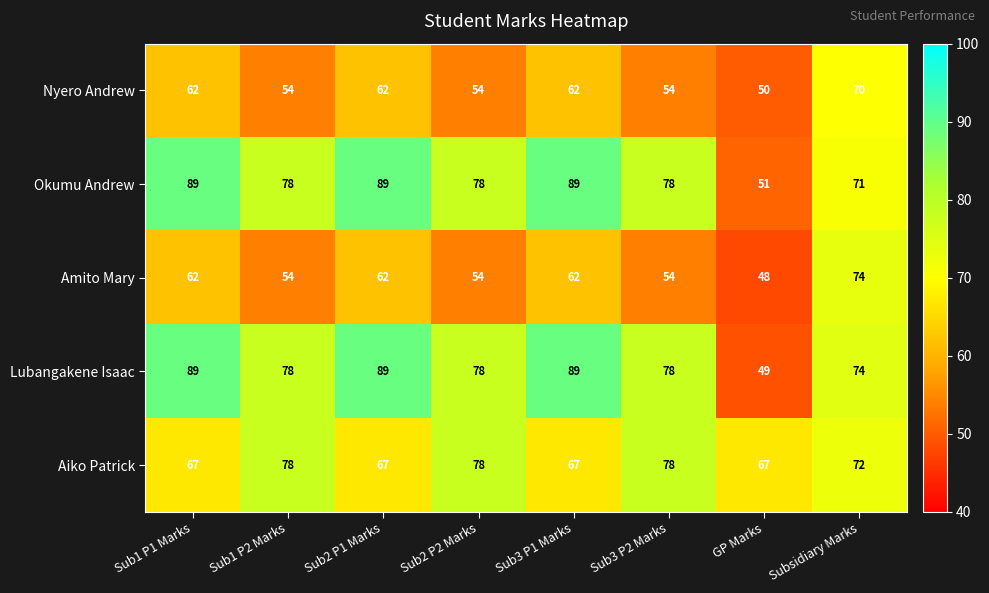

What is the maximum value for Nyero Andrew?

70